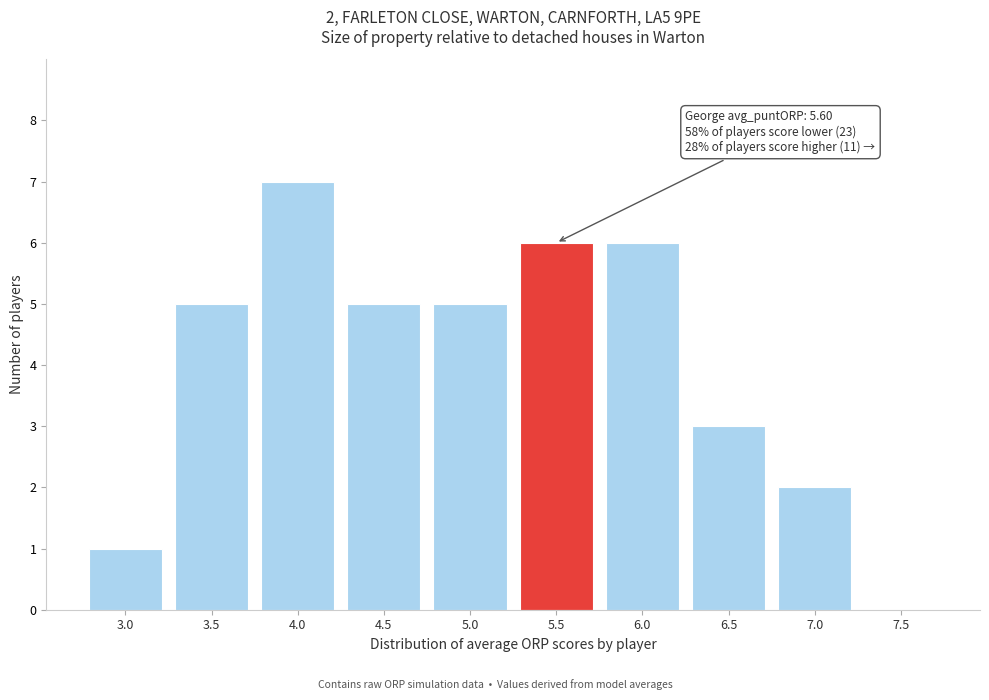

Reading left to right, transcribe all the data shown in this chart.

3.0=1	3.5=5	4.0=7	4.5=5	5.0=5	5.5=6	6.0=6	6.5=3	7.0=2	7.5=0